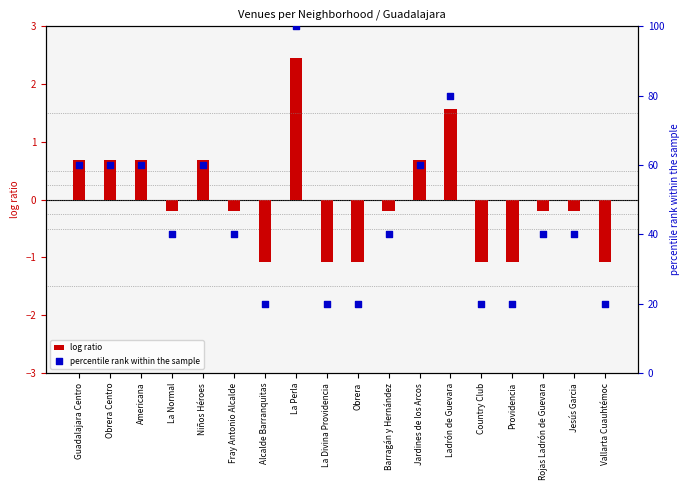

Which series reaches the maximum Y coordinate?

percentile rank within the sample